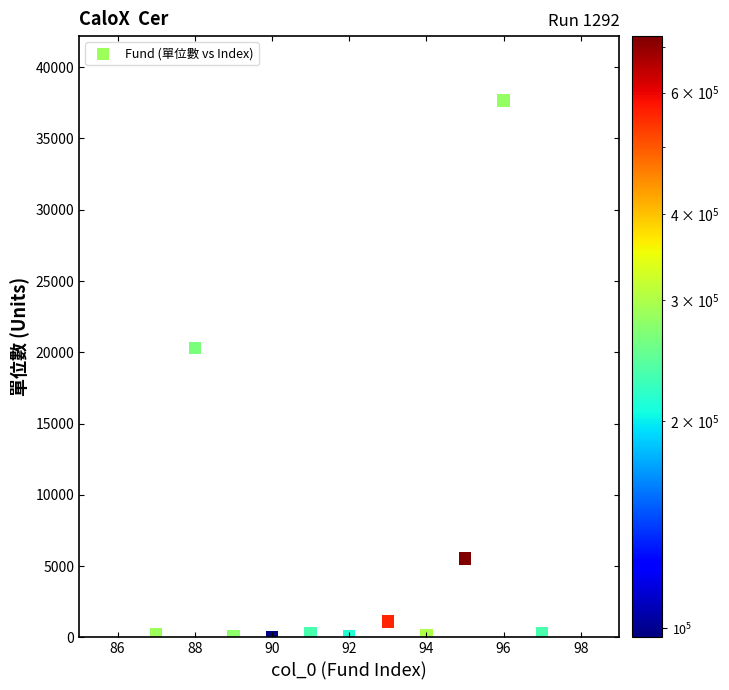

What is the average X value?

92.0